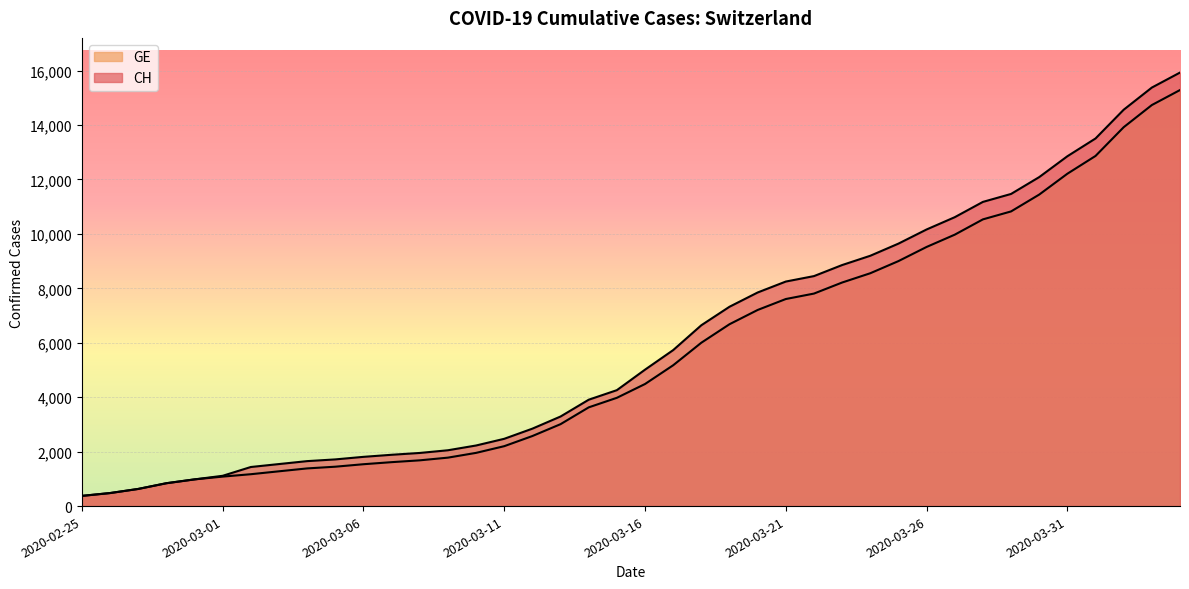

Between 2020-02-26 and 2020-02-29, which is larger?

2020-02-29